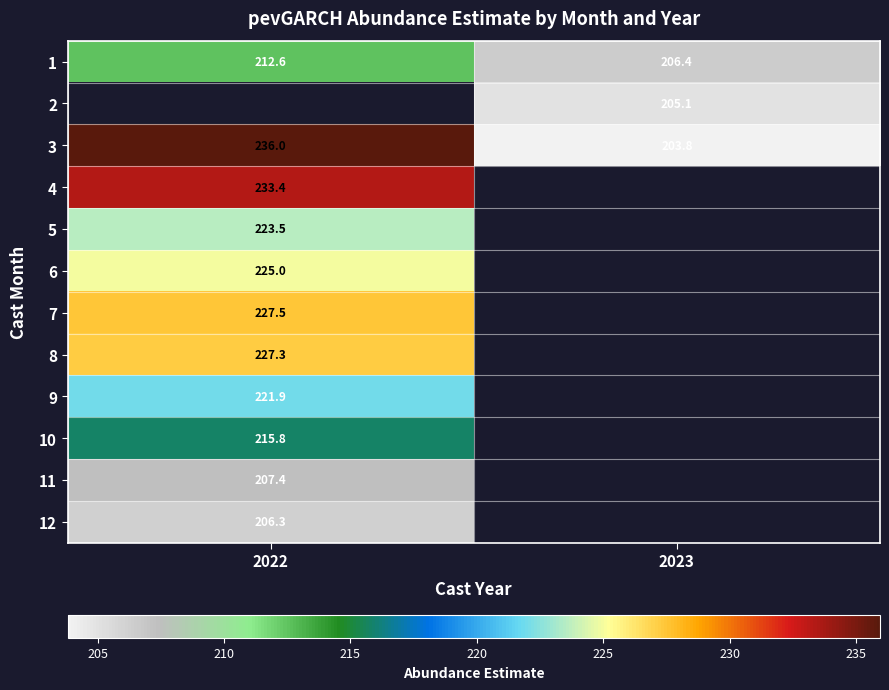

Is the value of 10 at 2022 greater than the value of 4 at 2022?

No